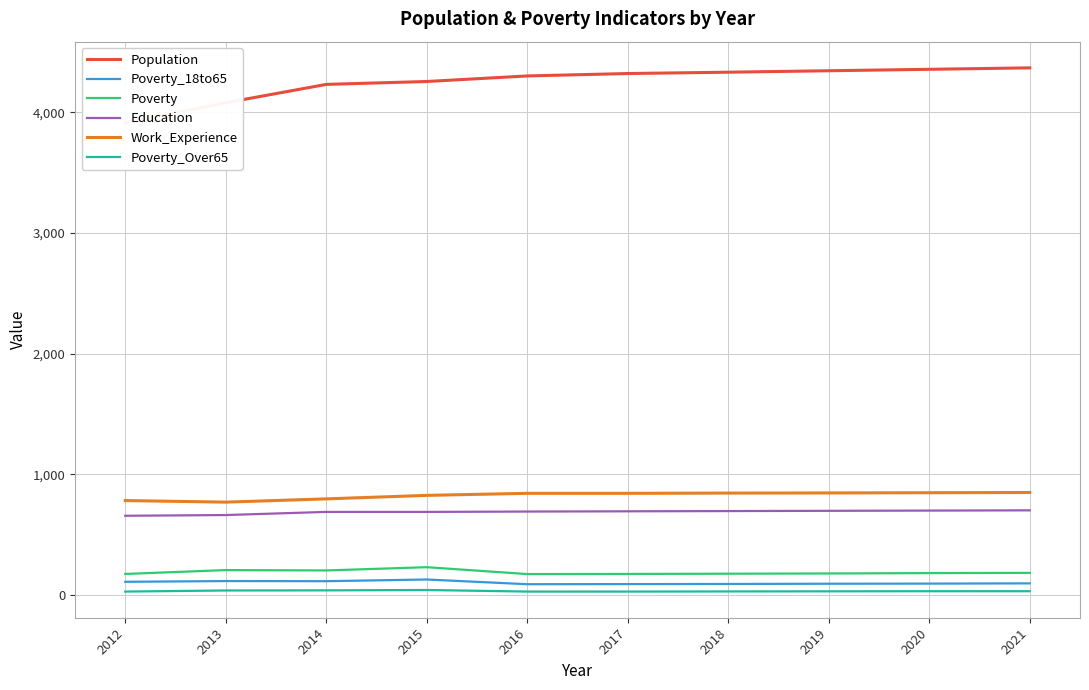

Reading left to right, extract all data points from this chart.

Population: 2012=3913	2013=4078	2014=4230	2015=4254	2016=4300	2017=4320	2018=4331	2019=4343	2020=4355	2021=4367
Poverty_18to65: 2012=109	2013=115	2014=114	2015=128	2016=89	2017=90	2018=91	2019=93	2020=94	2021=96
Poverty: 2012=174	2013=206	2014=203	2015=230	2016=173	2017=174	2018=176	2019=178	2020=181	2021=183
Education: 2012=656	2013=662	2014=688	2015=688	2016=691	2017=693	2018=695	2019=697	2020=699	2021=701
Work_Experience: 2012=782	2013=769	2014=796	2015=825	2016=842	2017=842	2018=844	2019=845	2020=847	2021=849
Poverty_Over65: 2012=28	2013=37	2014=38	2015=41	2016=28	2017=28	2018=29	2019=30	2020=31	2021=31